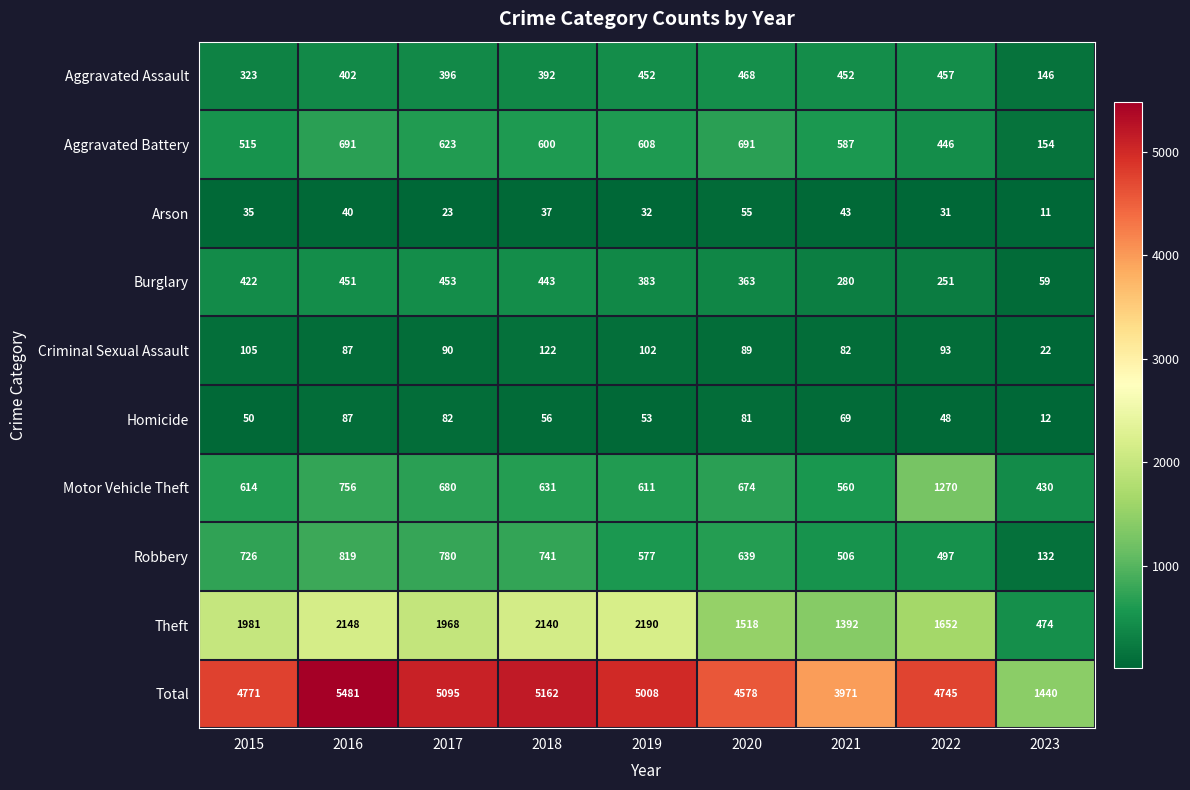

Is it true that Total equals 7938 at 2018?

False